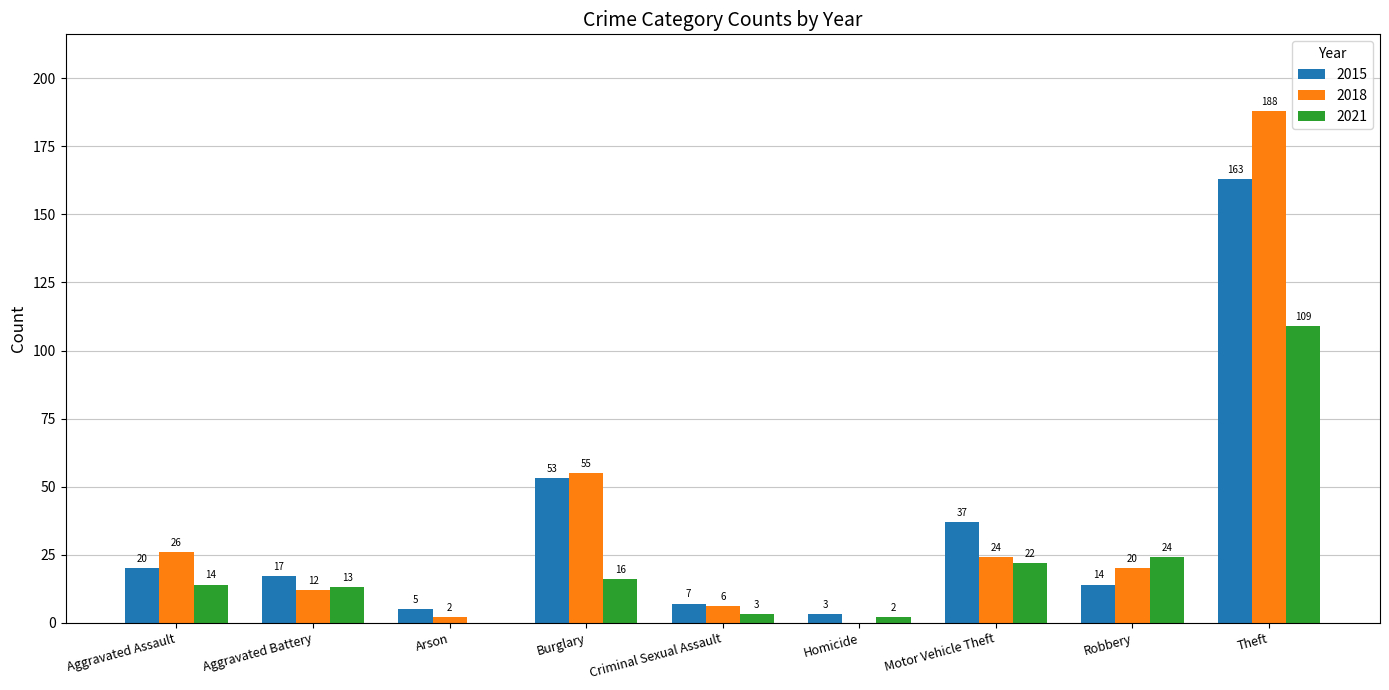

How many data points does each series have?

9